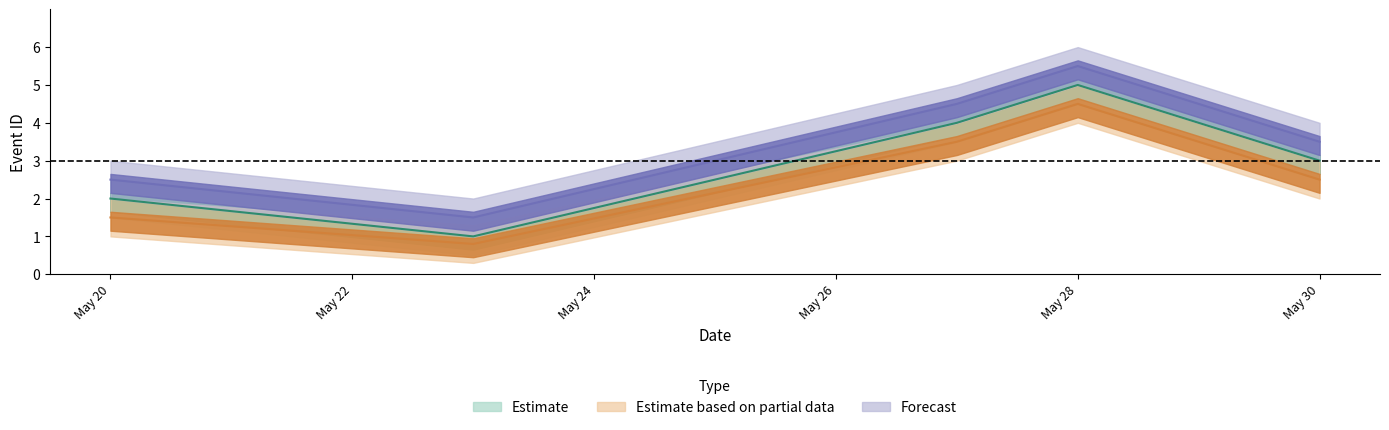

Does the chart display data point markers on the line(s)?

No